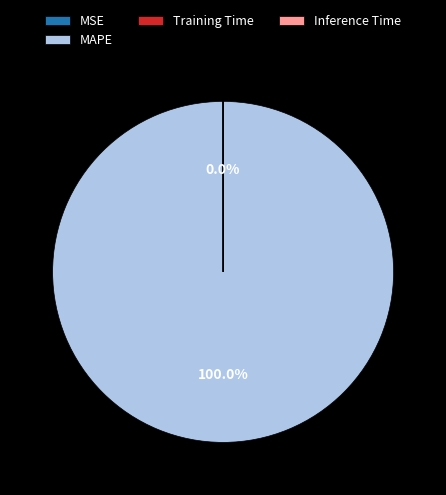

Which slice represents more than half of the pie?

MAPE